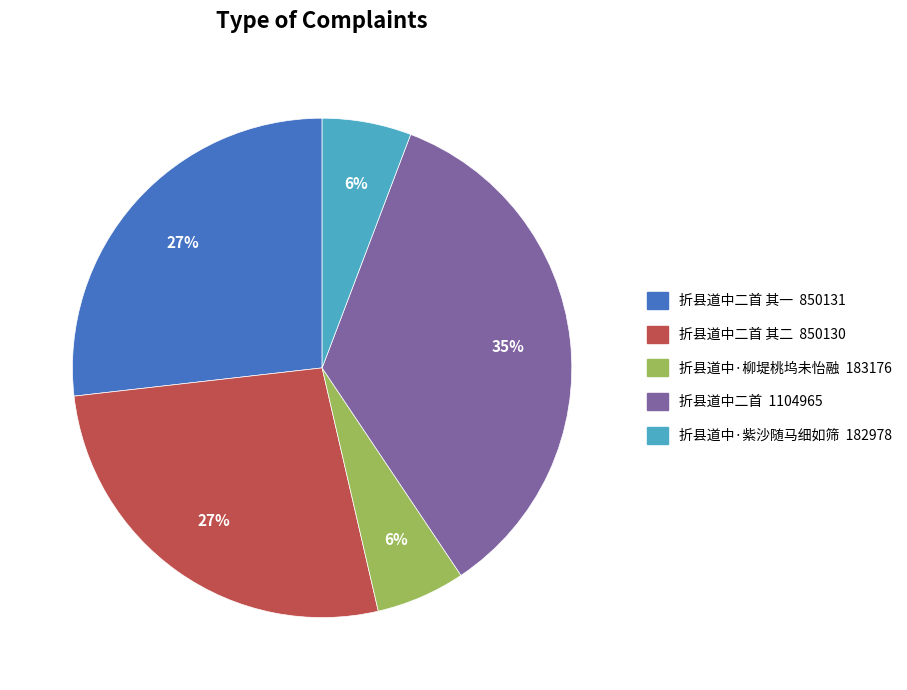

Is there a majority slice in this chart?

No